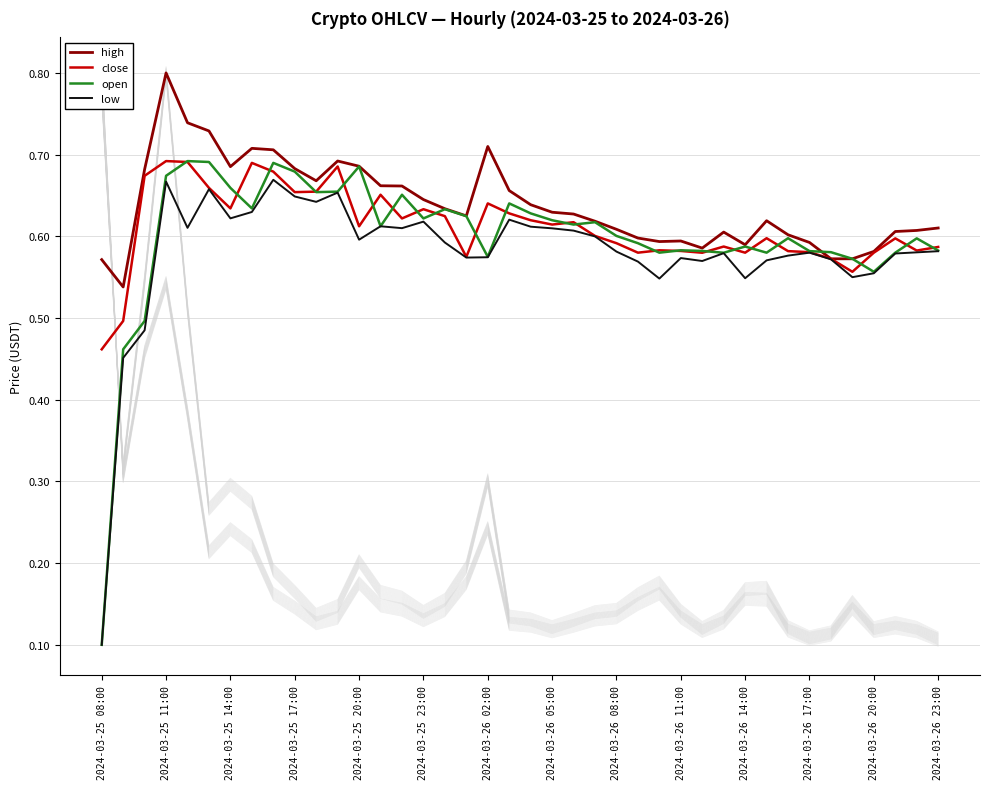

Rank the series by their maximum value, from lowest to highest.

low, close, open, high